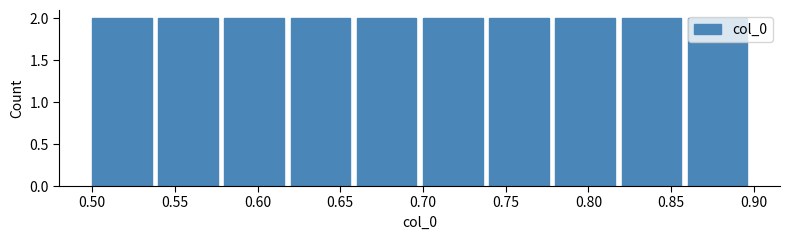

What is the height of the bar covering 0.58 to 0.62 on the x-axis? The values are not printed on the chart, so give them approximately, as read against the axis.

2